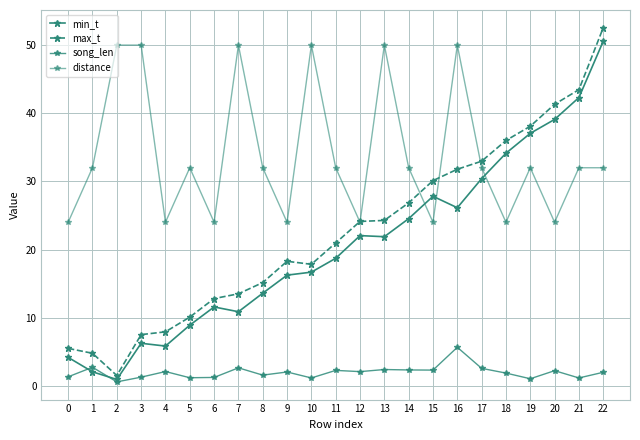

The value of max_t at 19 is 38.1. True or false?

True